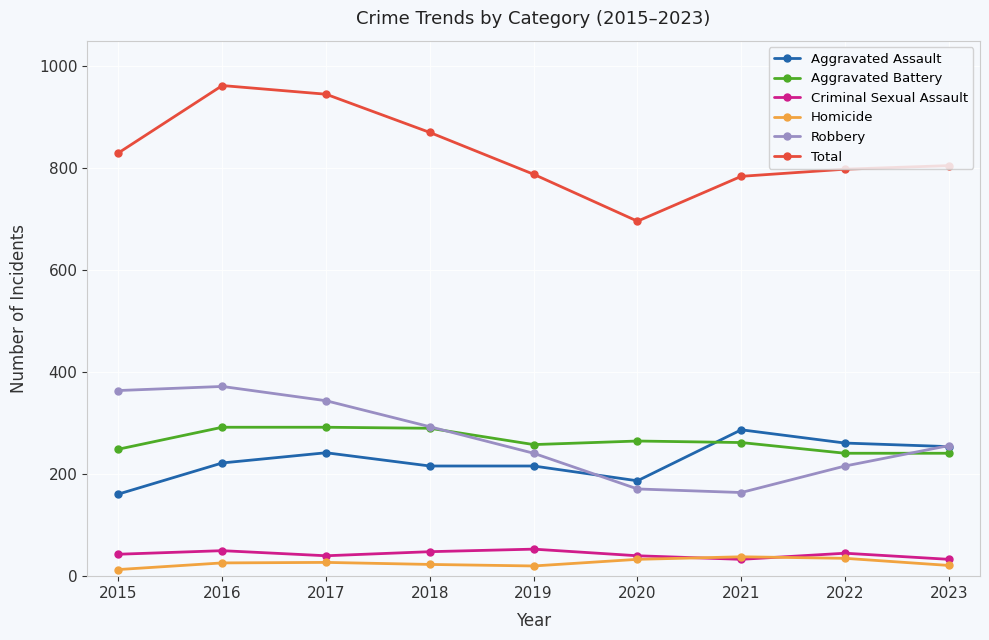

True or false: Criminal Sexual Assault and Aggravated Assault intersect in this chart.

False